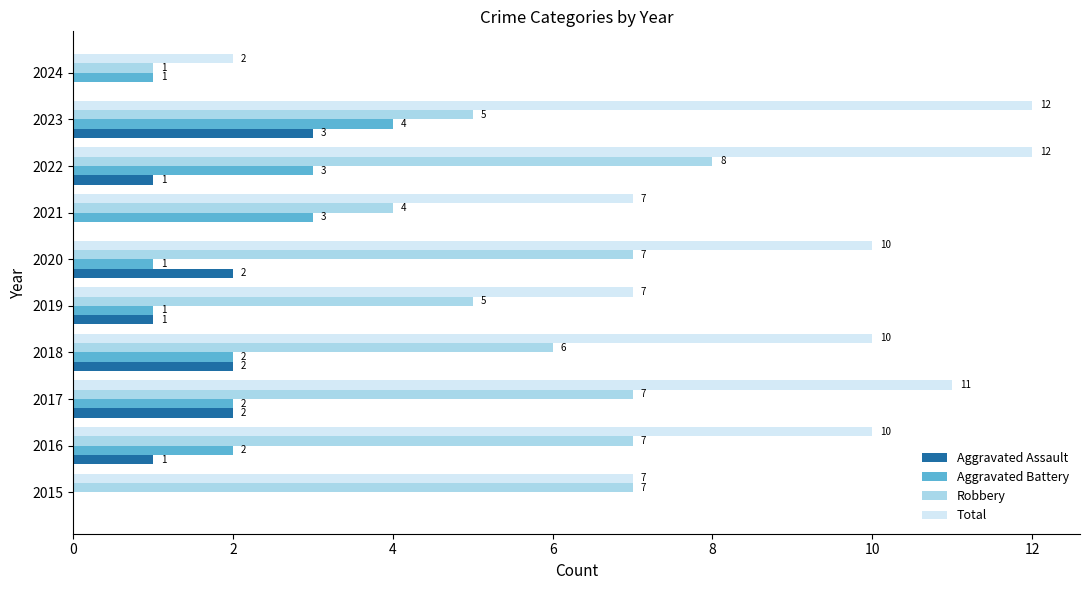

The value of Robbery at 2022 is 11. True or false?

False